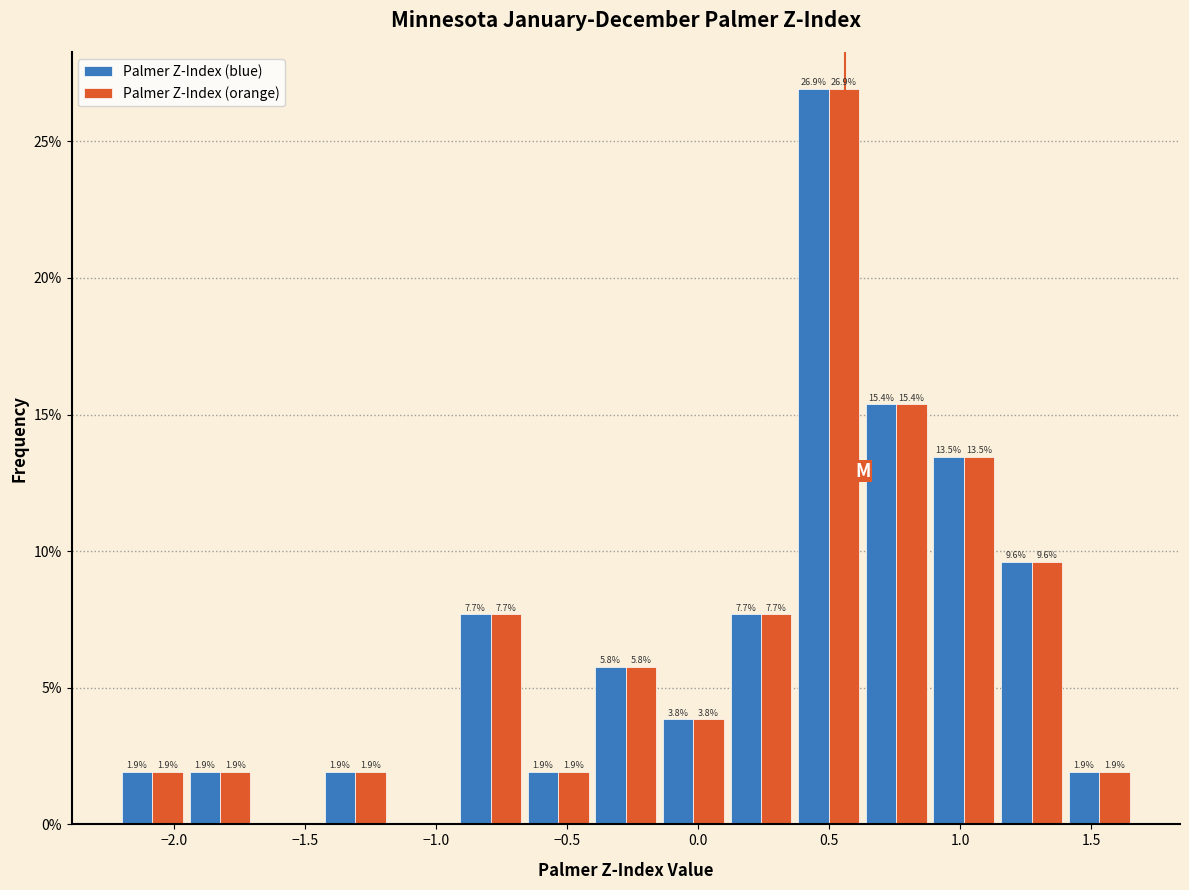

In the Palmer Z-Index (orange) series, which range on the x-axis has the tallest bar?

0.35 to 0.65